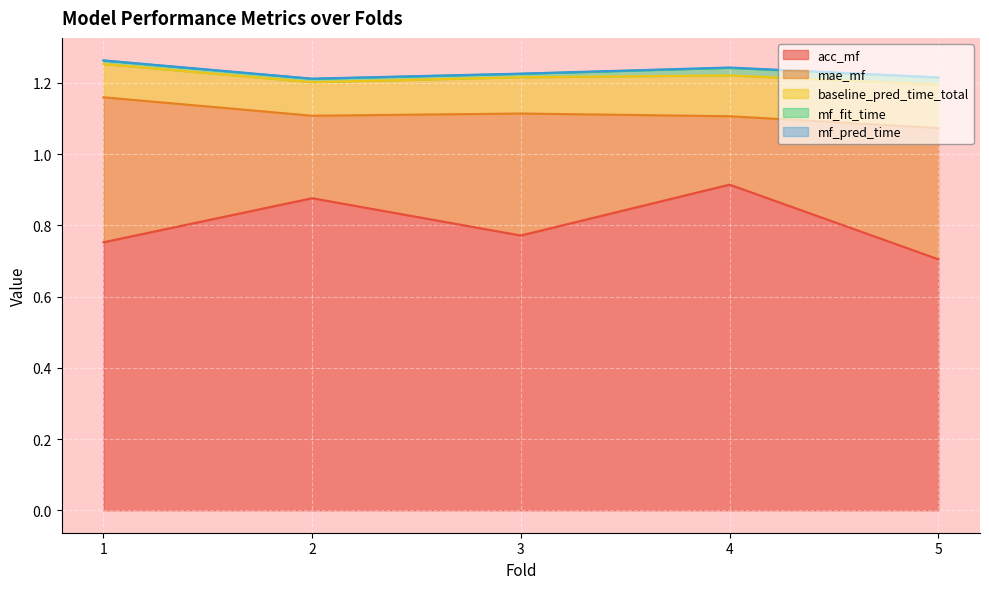

Count the acc_mf values in the range 0 to 1.

5